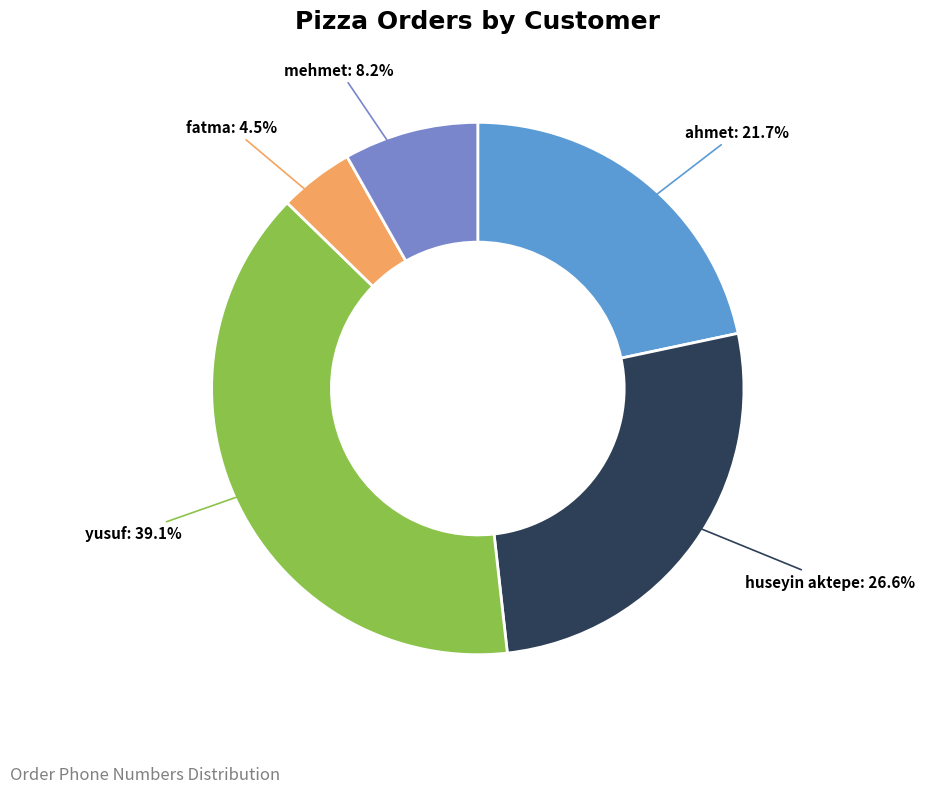

Does any single category account for the majority?

No